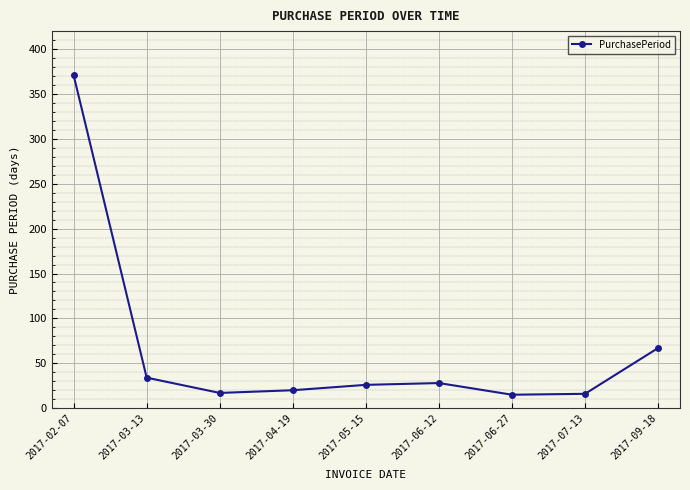

The chart shows a value of 20 at 2017-04-19. True or false?

True